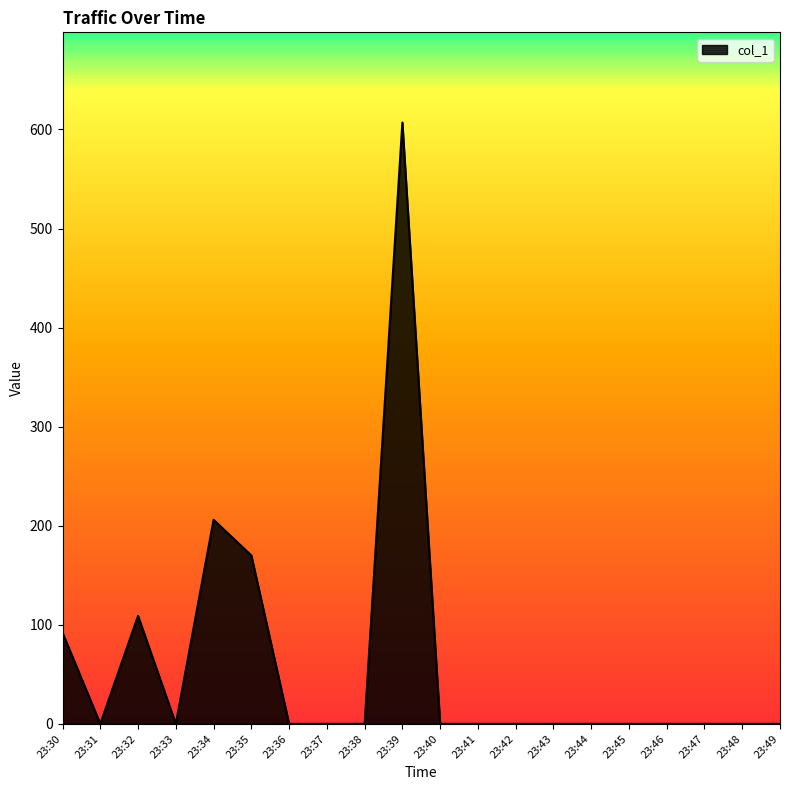

Reading right to left, extract all data points from this chart.

23:49=0	23:48=0	23:47=0	23:46=0	23:45=0	23:44=0	23:43=0	23:42=0	23:41=0	23:40=0	23:39=607	23:38=0	23:37=0	23:36=0	23:35=170	23:34=206	23:33=0	23:32=109	23:31=0	23:30=92